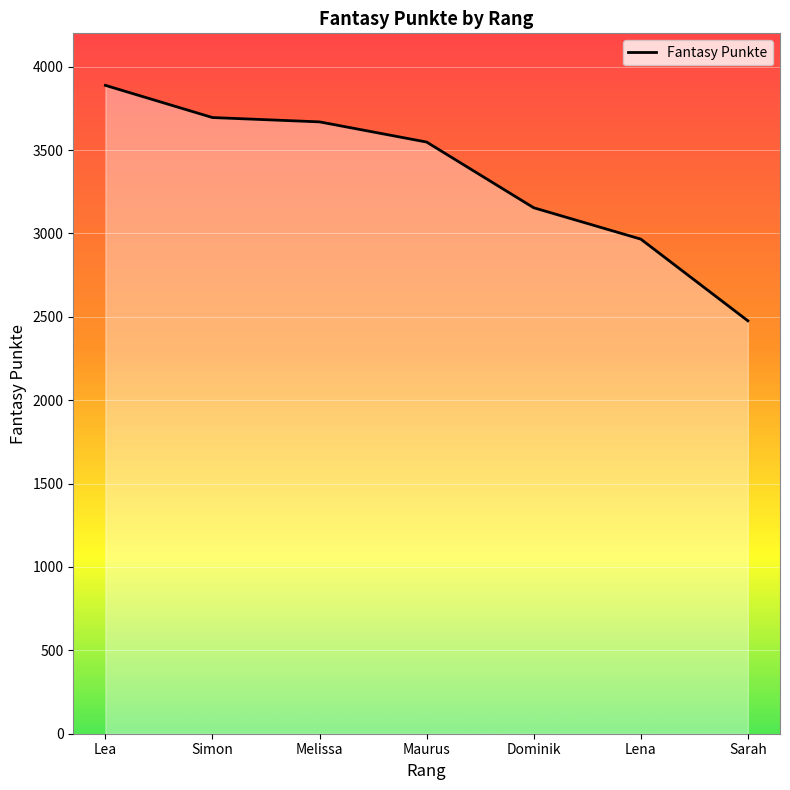

Which label corresponds to the largest value in the chart?

Lea